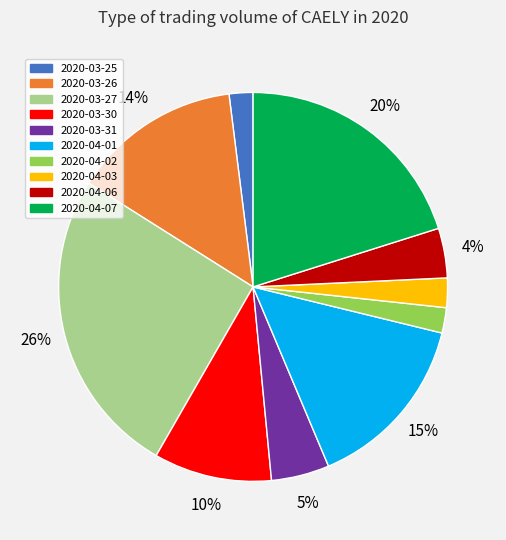

Which slice is the largest?

2020-03-27